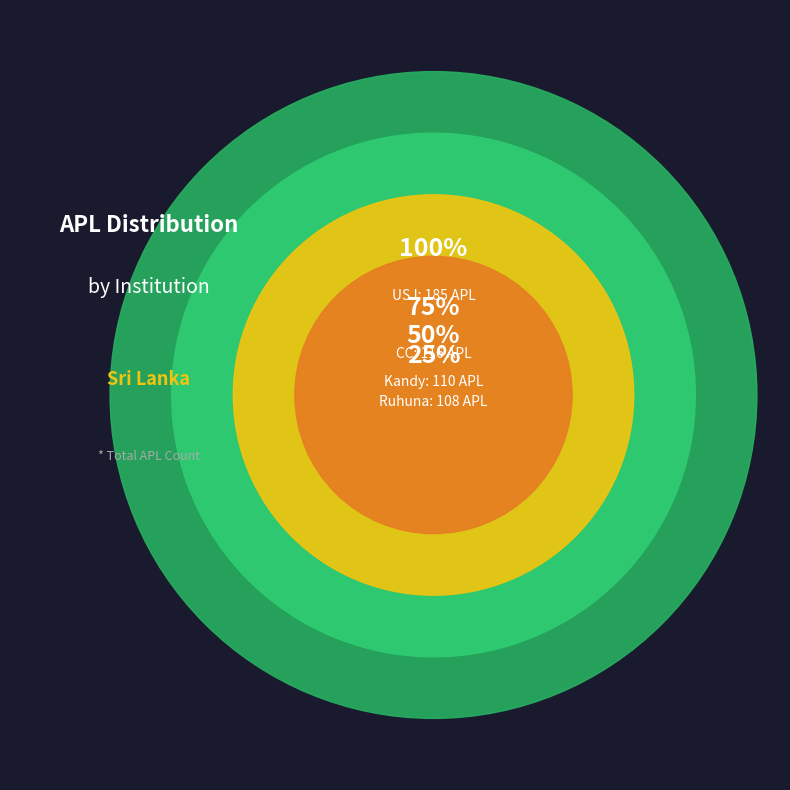

Which category has the biggest portion of the pie?

USJ